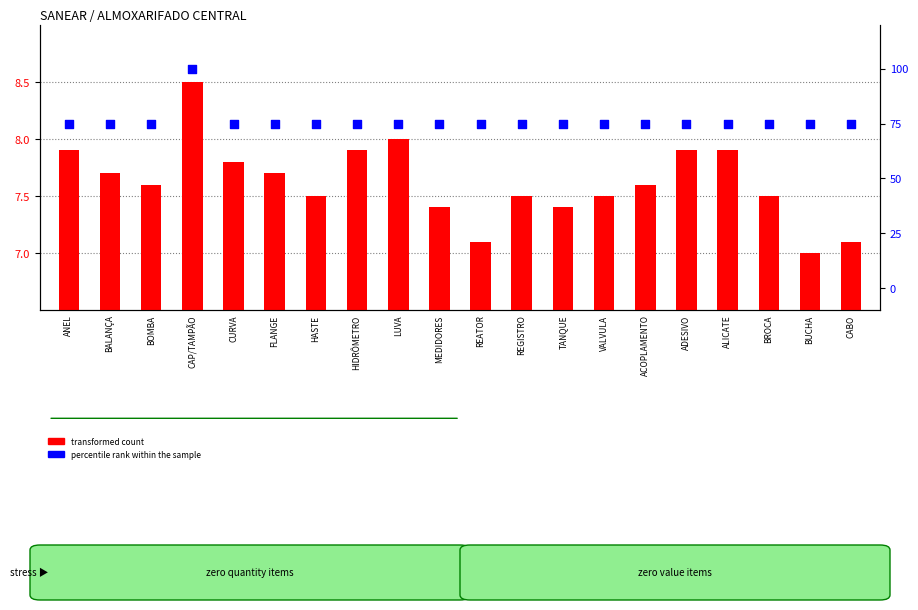

Which series reaches the minimum Y coordinate?

transformed count